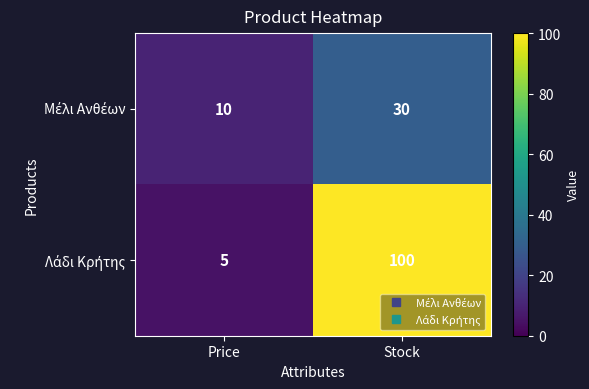

At which category is the sum across all series the highest?

Stock